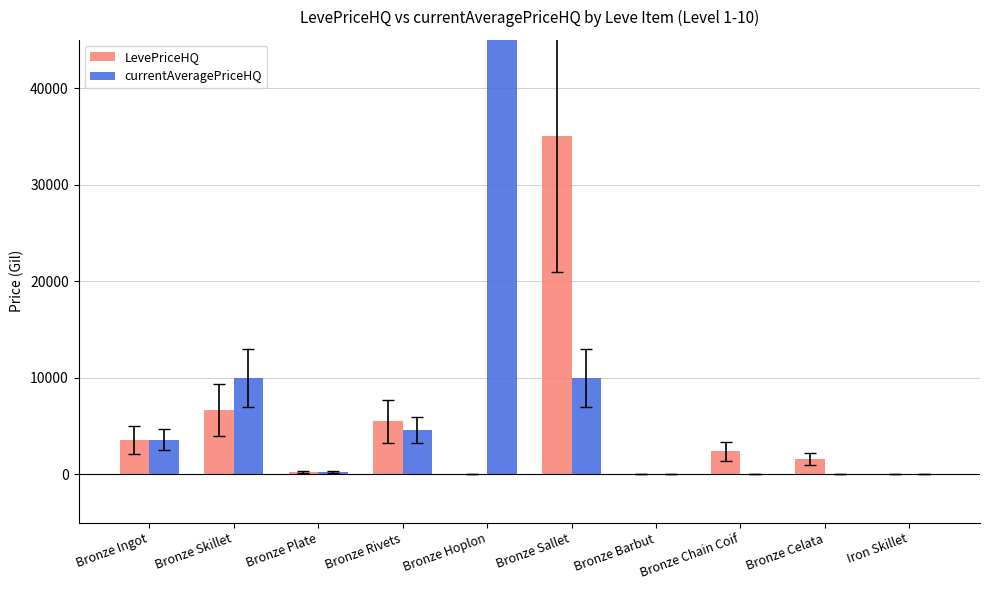

Are the bars horizontal?

No